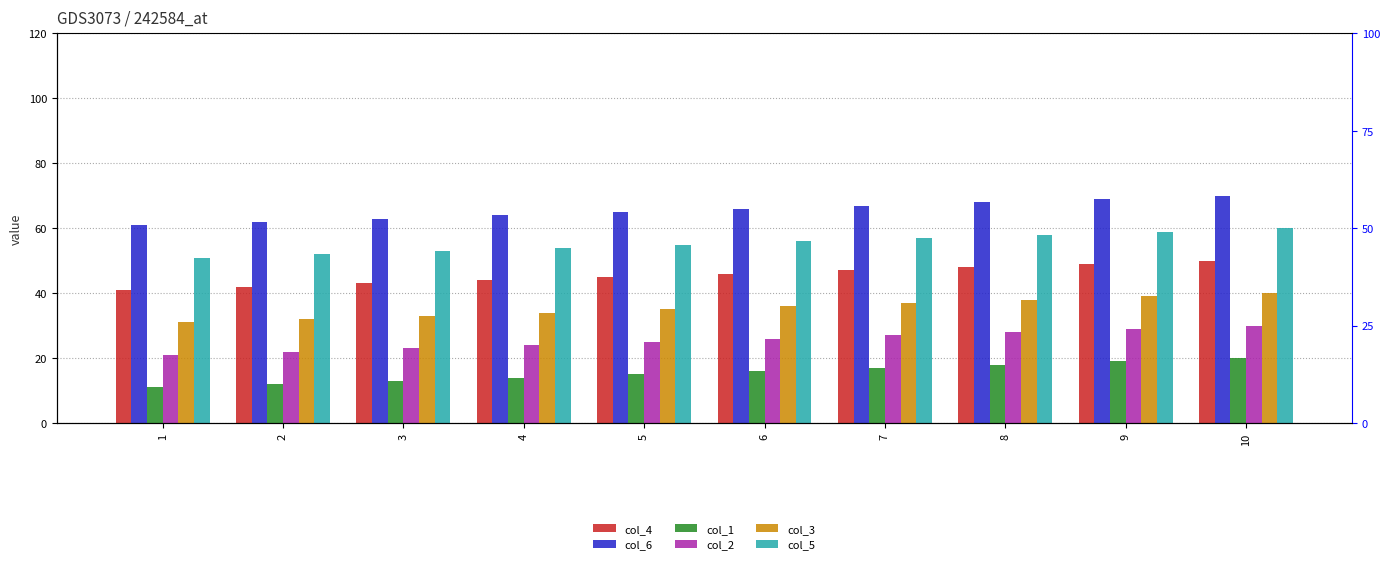

What is the value of the col_4 bar at the 5th from the left?

45